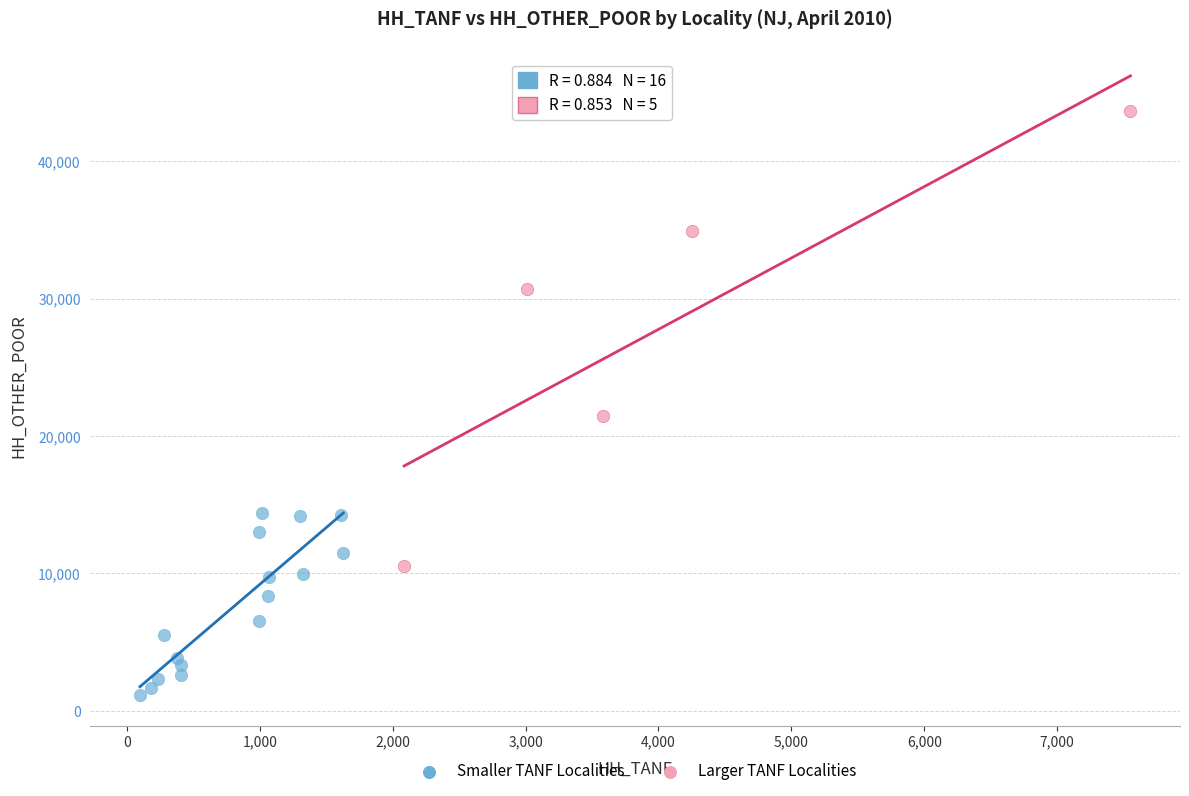

Which series has the widest spread of Y values?

Larger TANF Localities